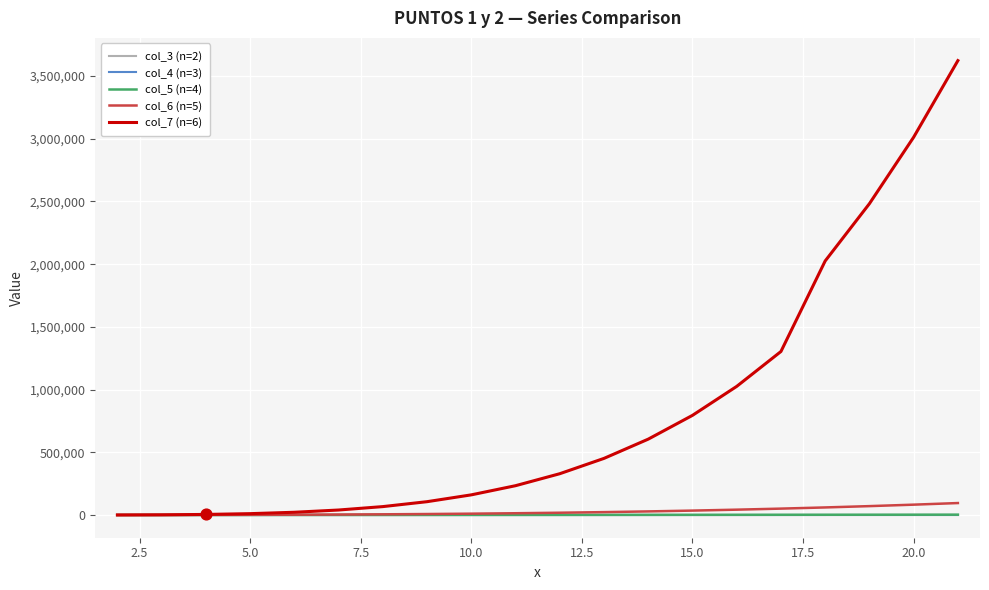

Which series has the largest range (max minus min)?

col_7 (n=6)